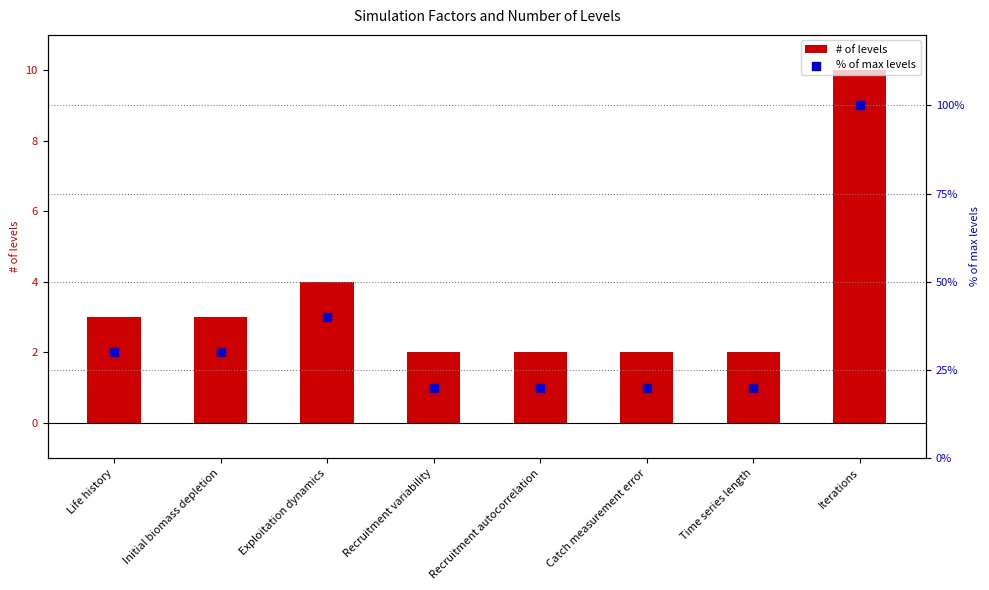

Which series contains the lowest Y value?

# of levels